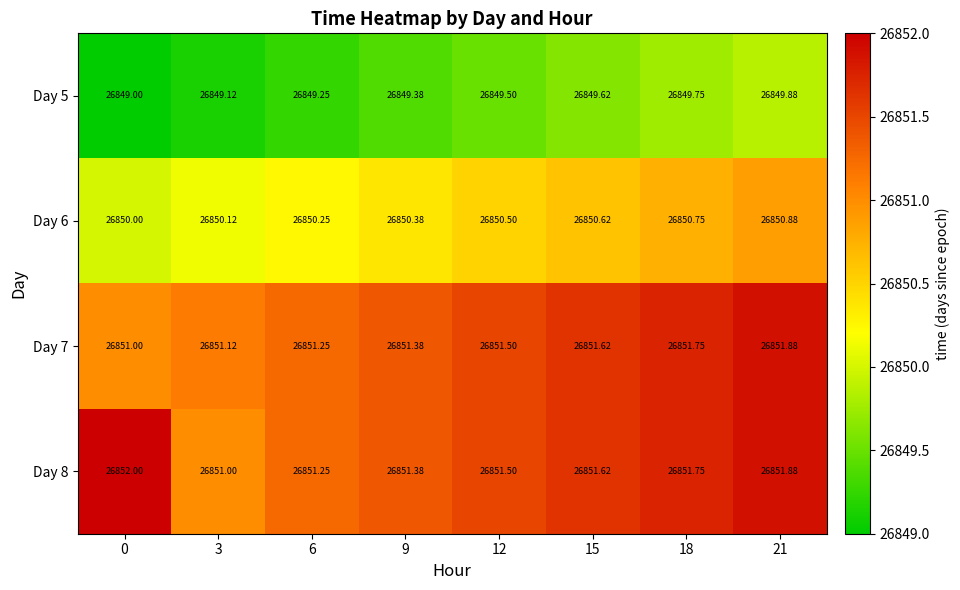

Rank the series by their maximum value, from highest to lowest.

Day 8, Day 7, Day 6, Day 5